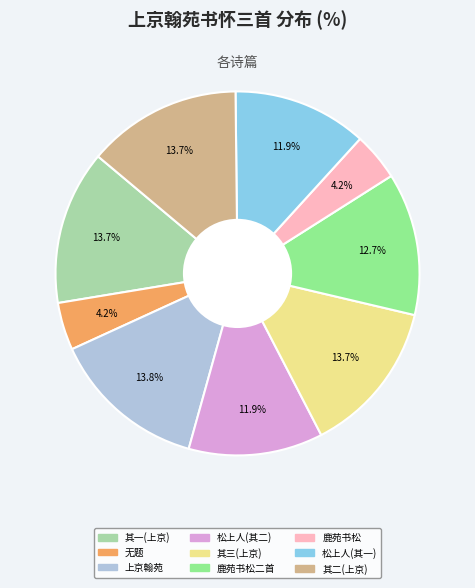

What percentage is NOT represented by 其三(上京)?

86.3%